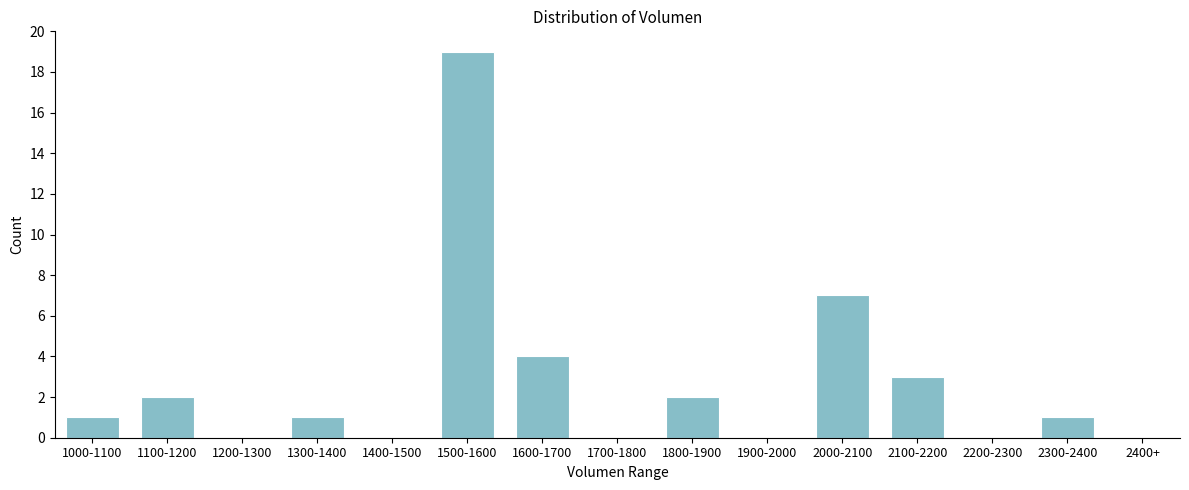

Reading right to left, extract all data points from this chart.

2400+=0	2300-2400=1	2200-2300=0	2100-2200=3	2000-2100=7	1900-2000=0	1800-1900=2	1700-1800=0	1600-1700=4	1500-1600=19	1400-1500=0	1300-1400=1	1200-1300=0	1100-1200=2	1000-1100=1